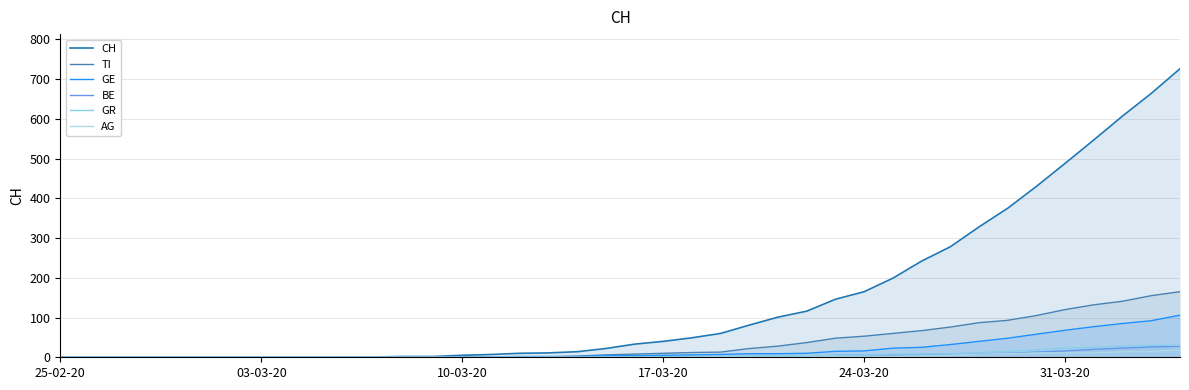

True or false: TI and CH intersect in this chart.

False